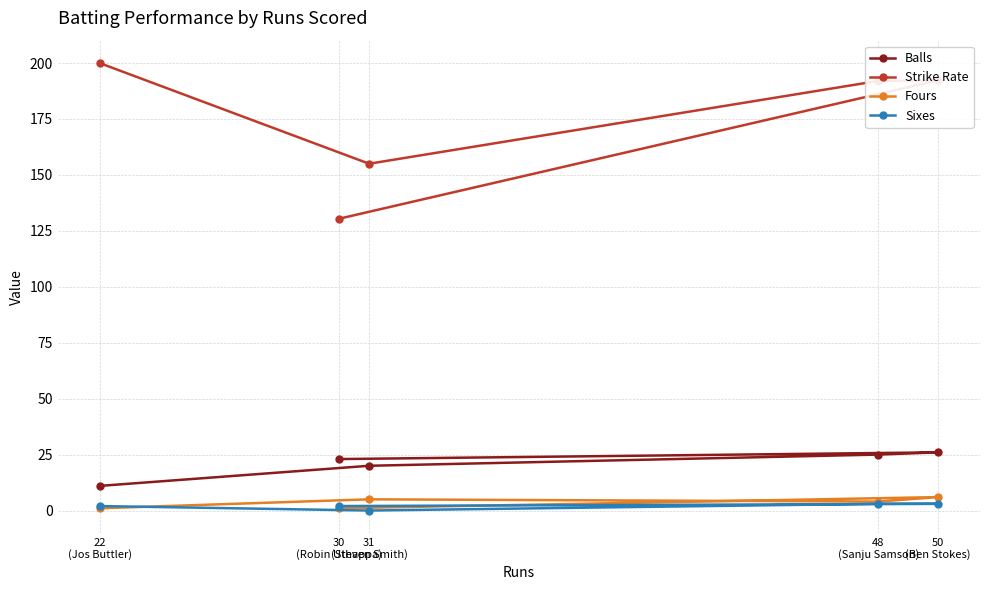

List the series in order of their peak value, lowest first.

Sixes, Fours, Balls, Strike Rate